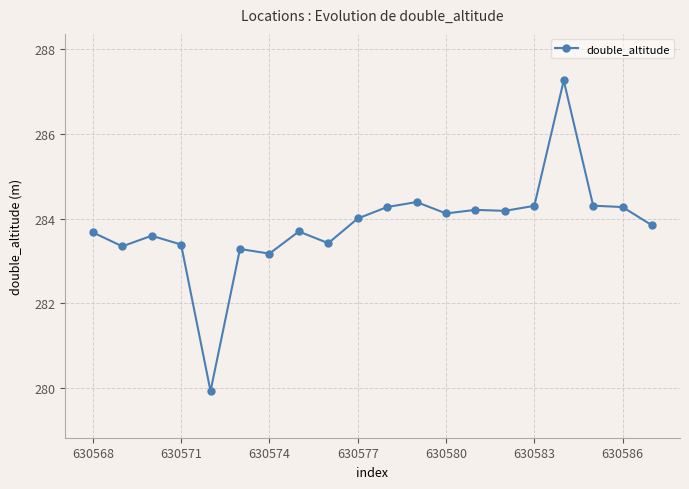

What is the value of the 16th point from the left?

284.3